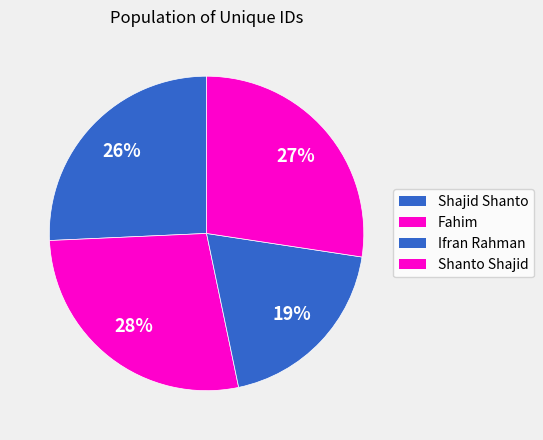

Is there any slice that represents more than half of the pie?

No